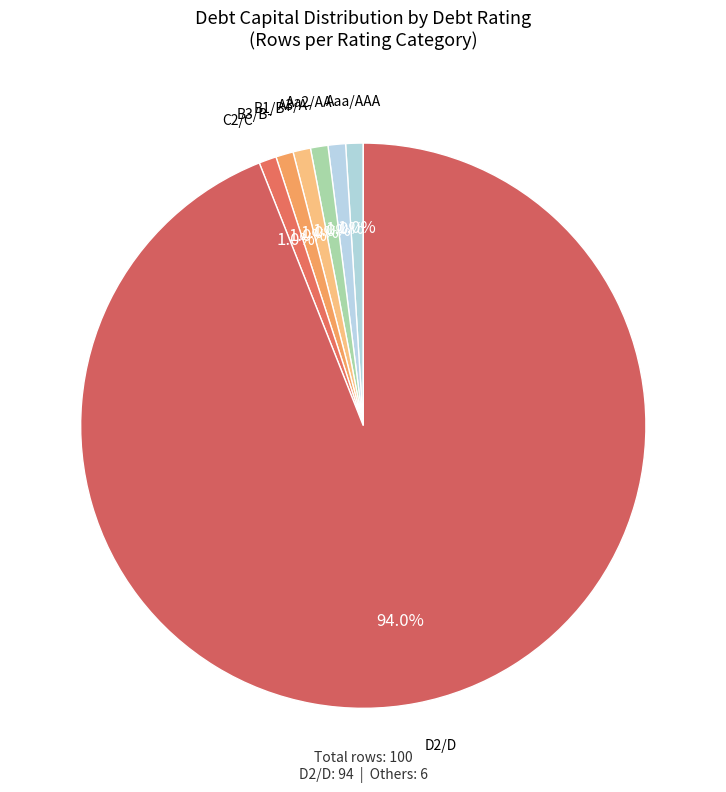

To the nearest percent, what is the difference between the C2/C and B3/B- slice percentages?

0%